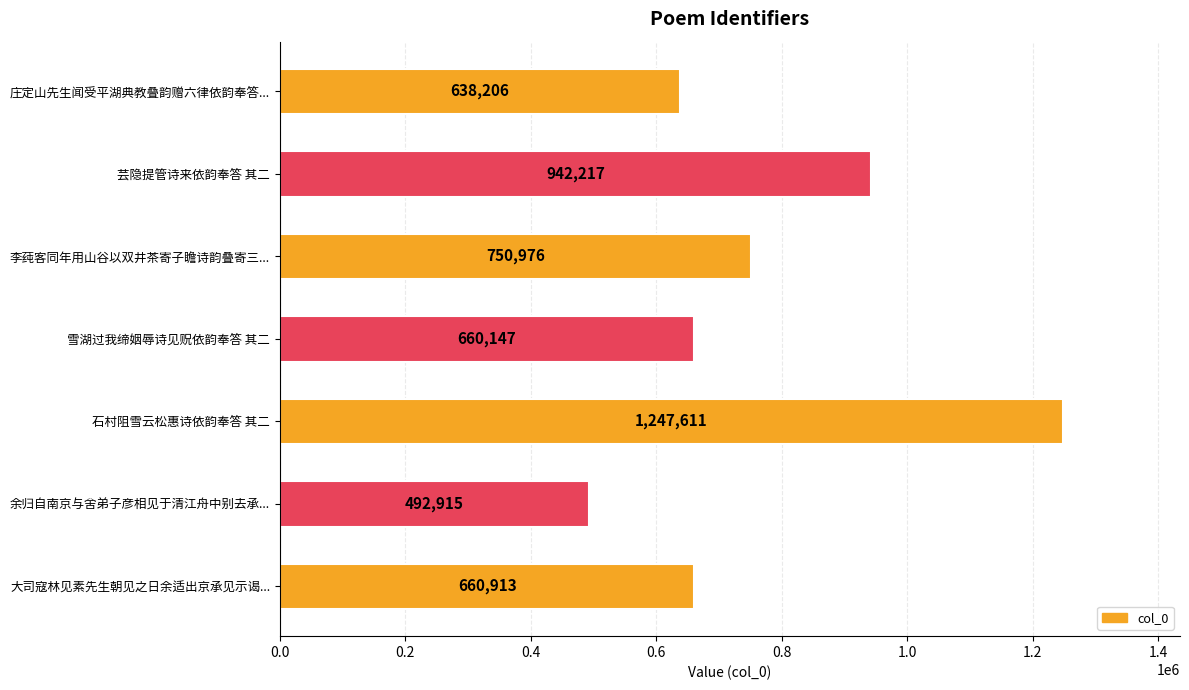

Count the number of data series in this chart.

1